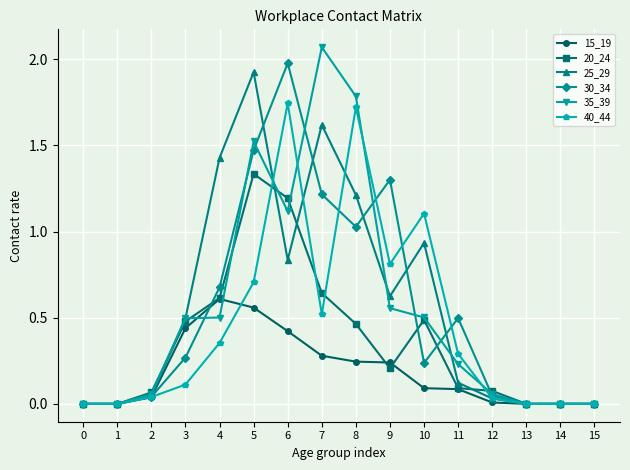

How many data points does each series have?

16